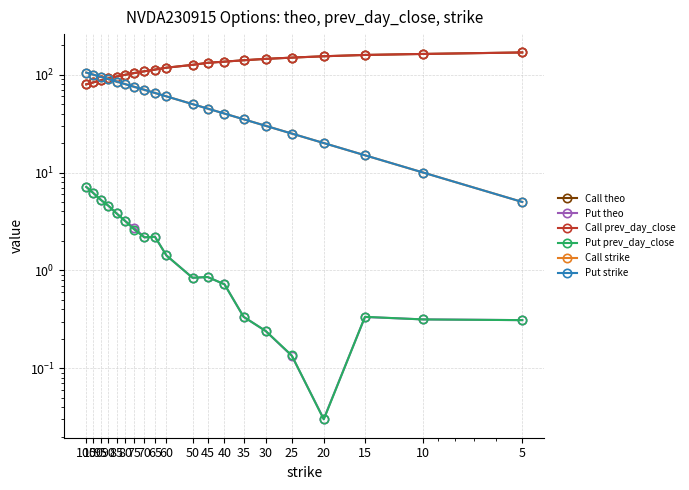

What is the difference between the second highest and second lowest values in the Put prev_day_close series?

6.0